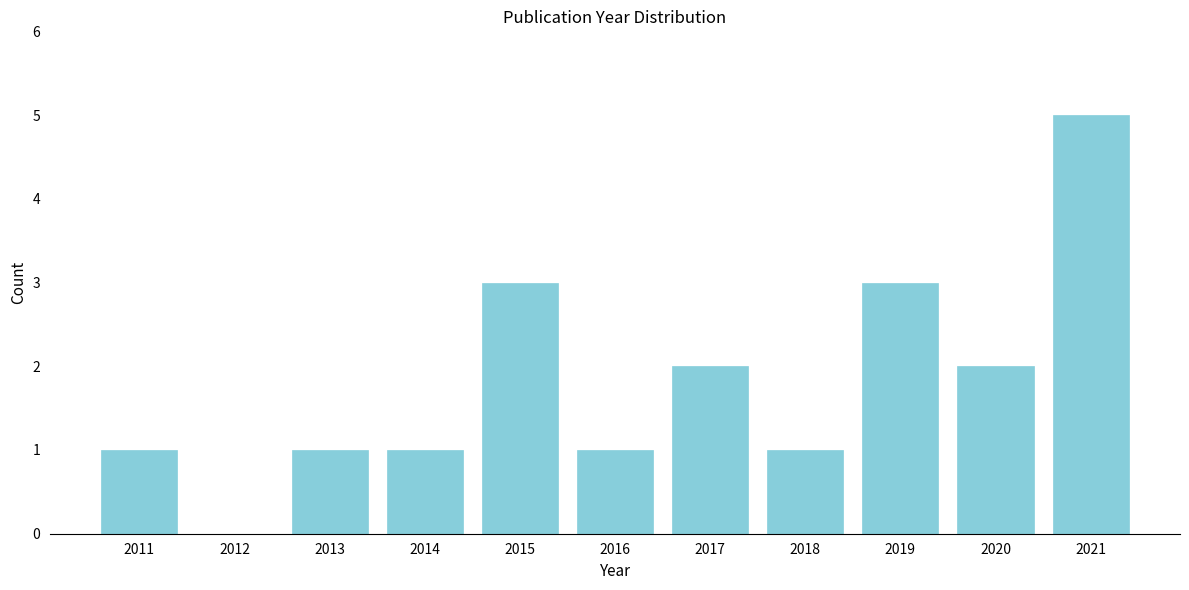

Reading right to left, list all the values displayed in this chart.

2021=5	2020=2	2019=3	2018=1	2017=2	2016=1	2015=3	2014=1	2013=1	2012=0	2011=1